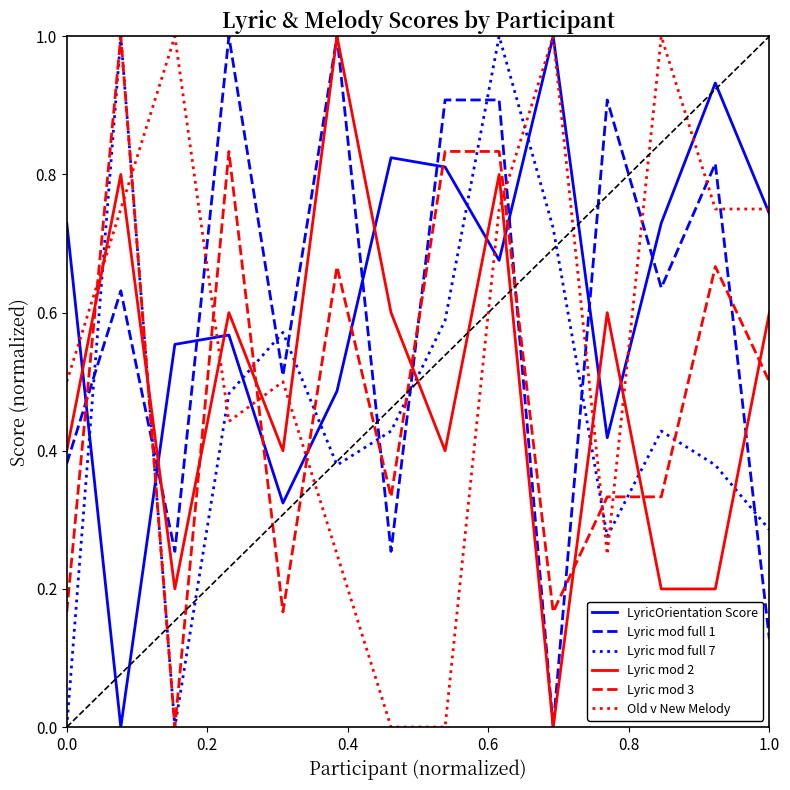

True or false: Lyric mod full 7 and Lyric mod full 1 intersect in this chart.

True